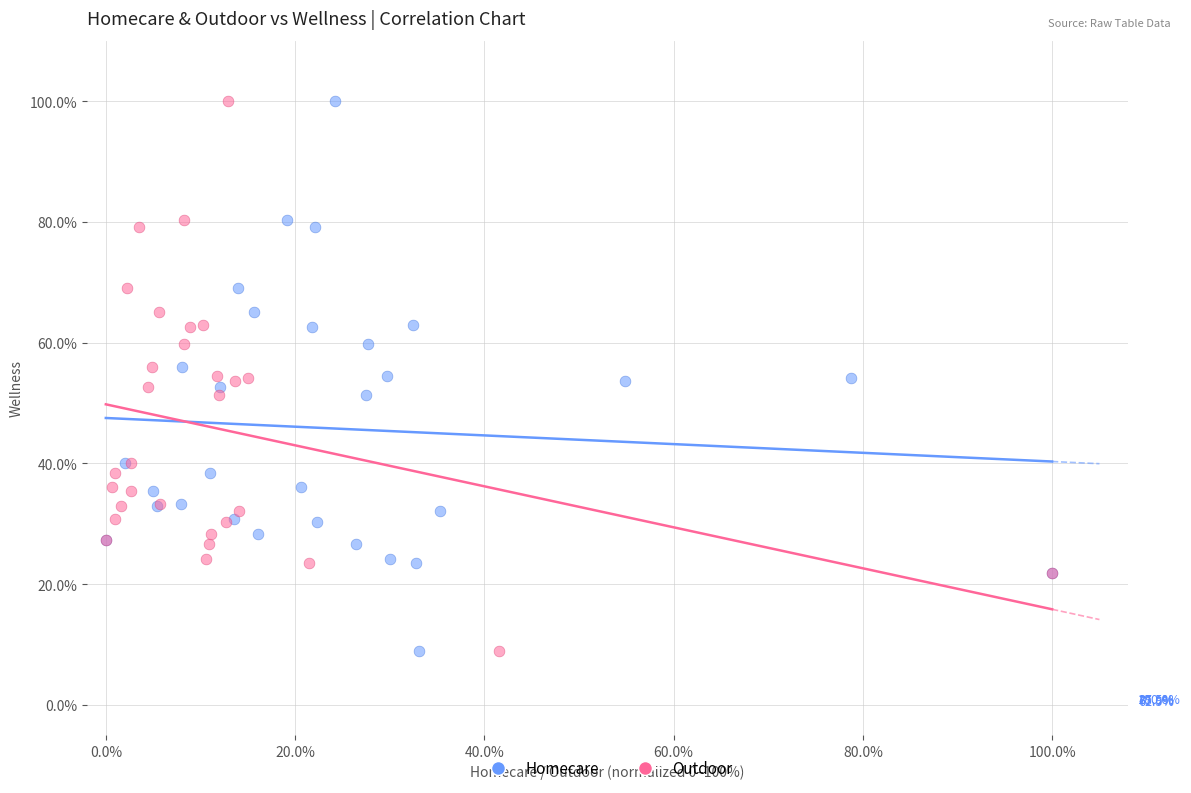

What are all the series names shown in the legend?

Homecare, Outdoor